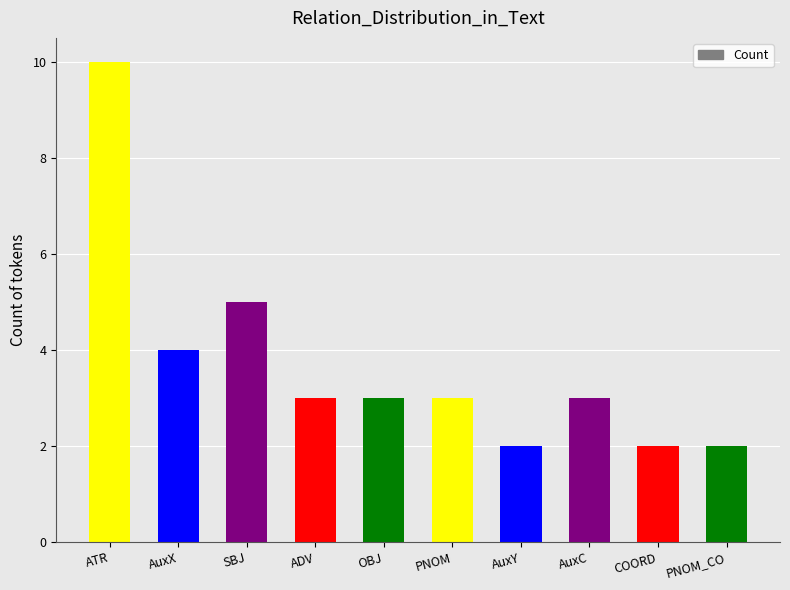

Is it true that the value at ATR is 5?

False